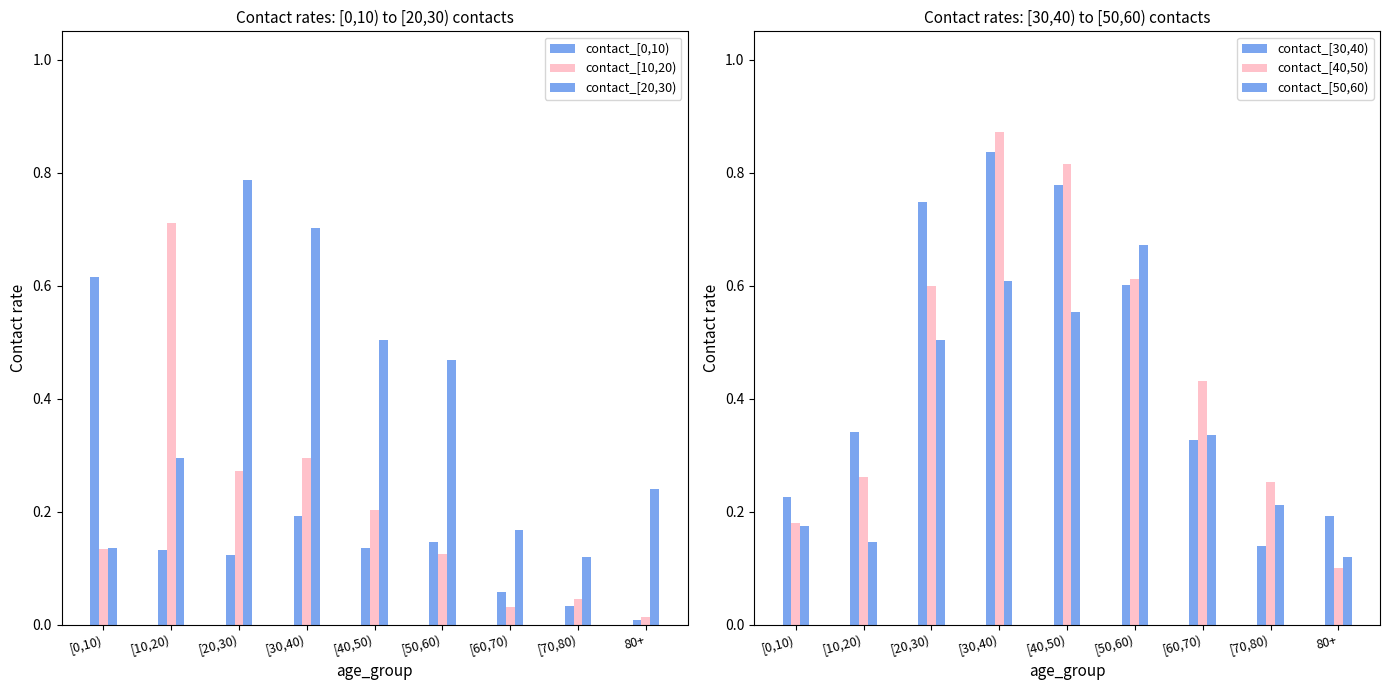

Reading right to left, transcribe all the data shown in this chart.

contact_[0,10): 0.0	0.0	0.1	0.1	0.1	0.2	0.1	0.1	0.6
contact_[10,20): 0.0	0.0	0.0	0.1	0.2	0.3	0.3	0.7	0.1
contact_[20,30): 0.2	0.1	0.2	0.5	0.5	0.7	0.8	0.3	0.1
contact_[30,40): 0.2	0.1	0.3	0.6	0.8	0.8	0.7	0.3	0.2
contact_[40,50): 0.1	0.3	0.4	0.6	0.8	0.9	0.6	0.3	0.2
contact_[50,60): 0.1	0.2	0.3	0.7	0.6	0.6	0.5	0.1	0.2